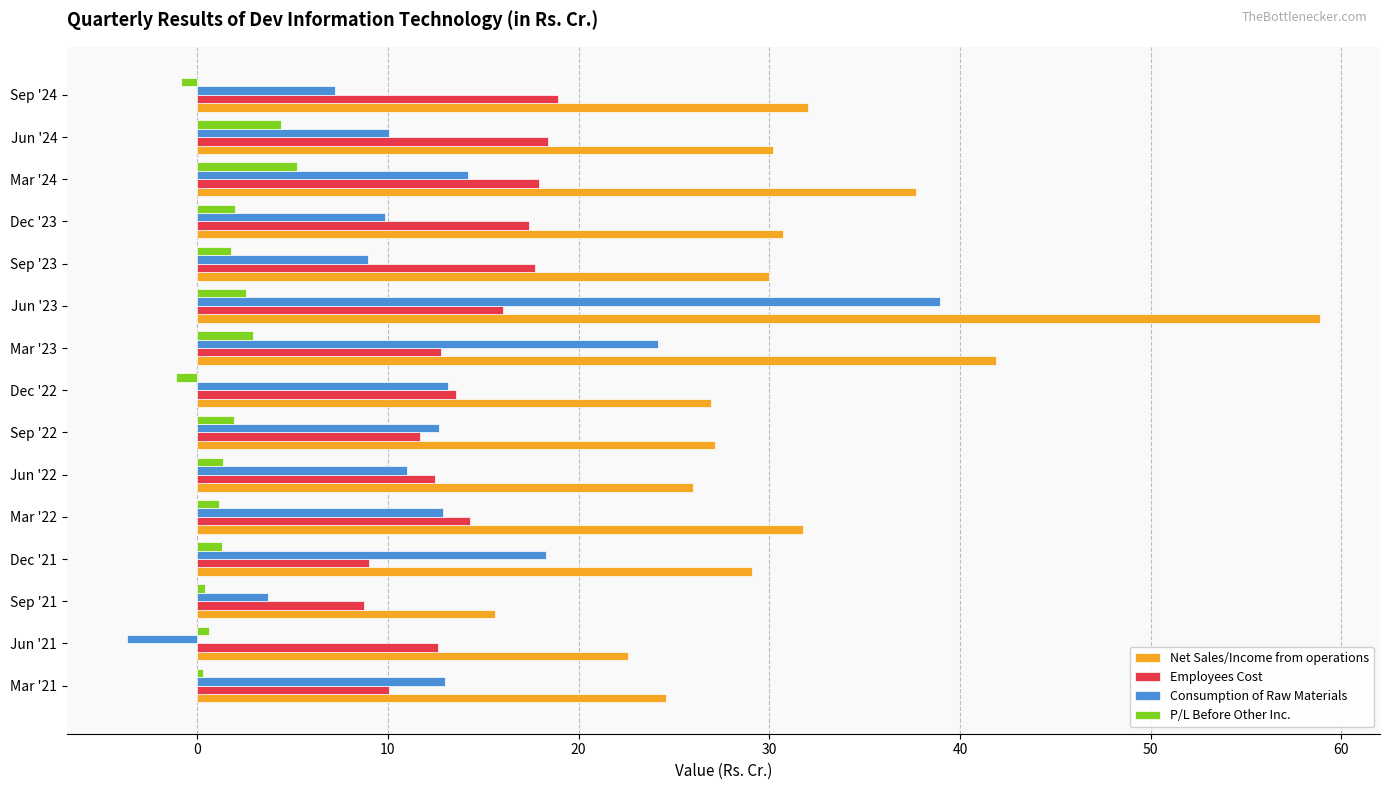

Rank the series at Jun '23 from lowest to highest value.

P/L Before Other Inc., Employees Cost, Consumption of Raw Materials, Net Sales/Income from operations